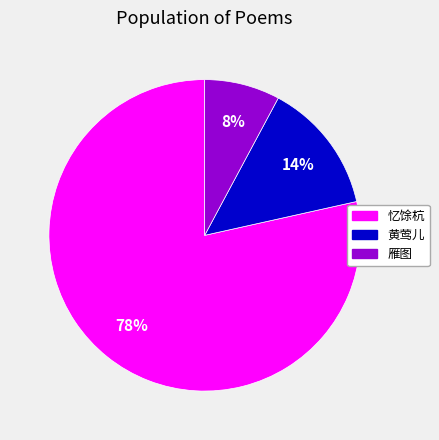

What percentage is the 雁图 slice, to the nearest percent?

8%